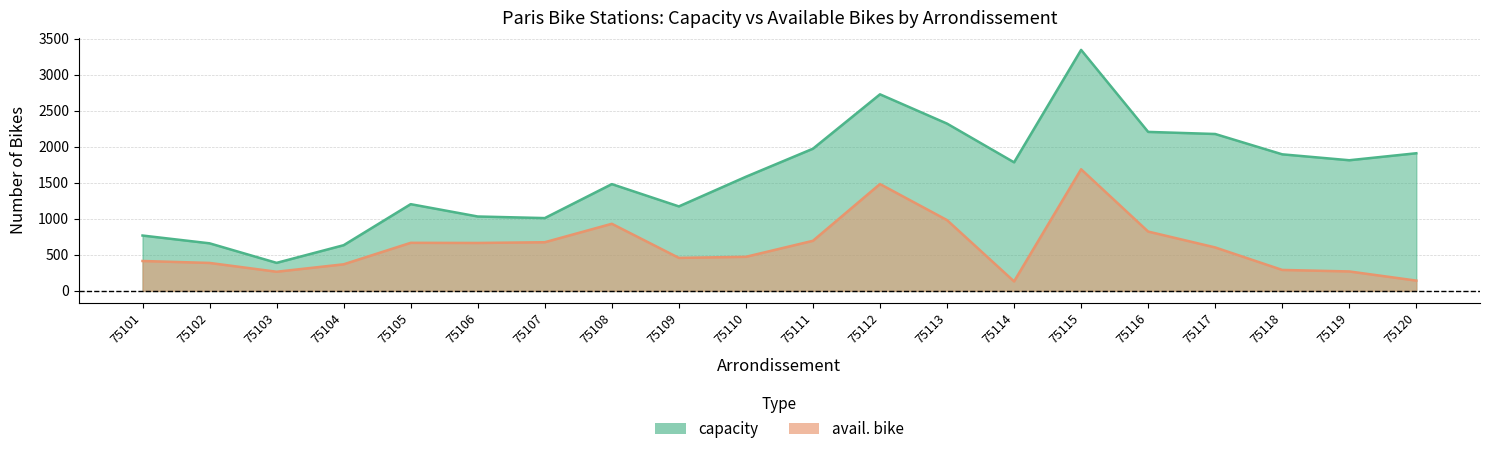

How many lines are shown in the chart?

2